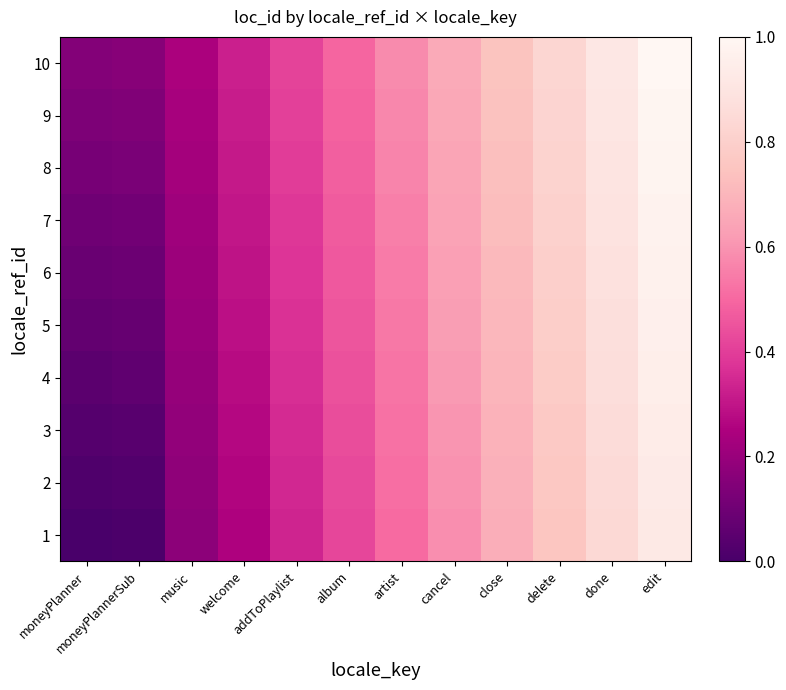

How many categories are shown in the chart?

12